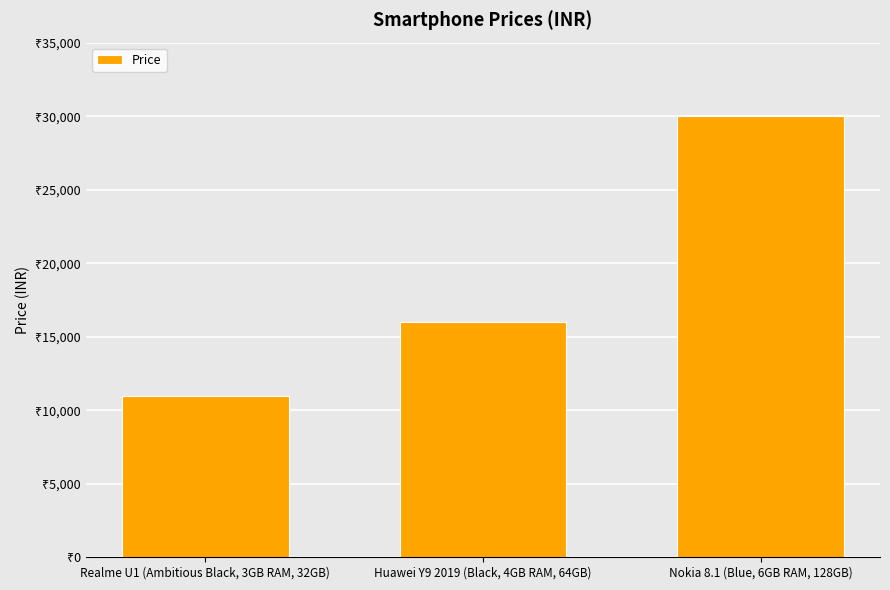

What is the smallest value displayed?

10999